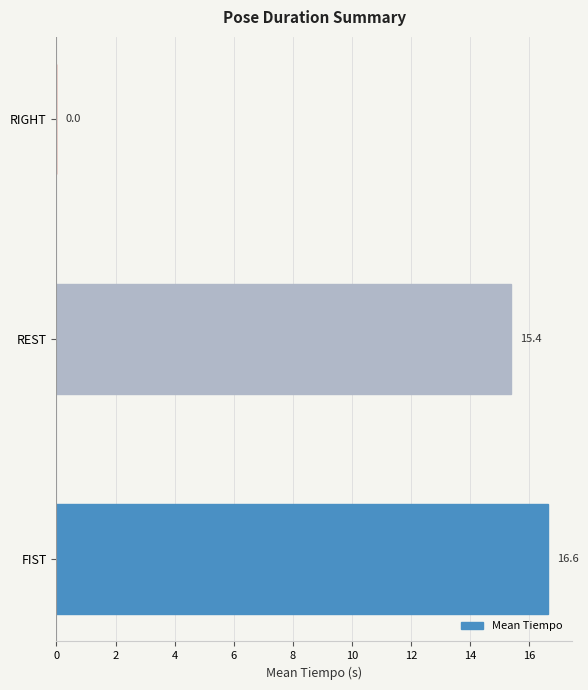

What is the sum of the values at REST and FIST?

32.0